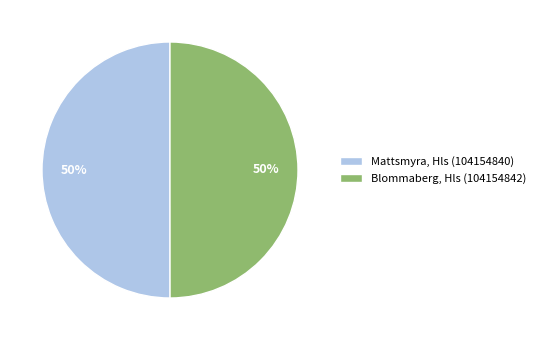

To the nearest percent, what portion does Blommaberg, Hls (104154842) represent?

50%